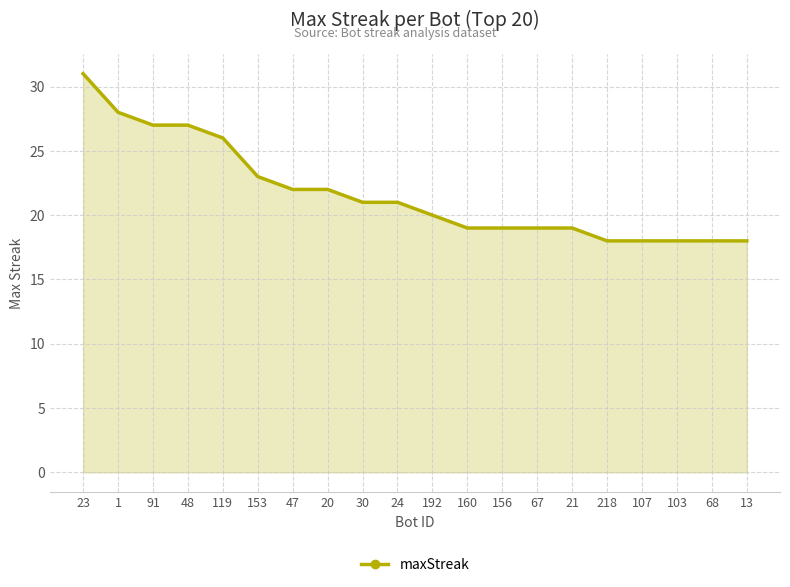

What is the change in value from 48 to 103?

-9